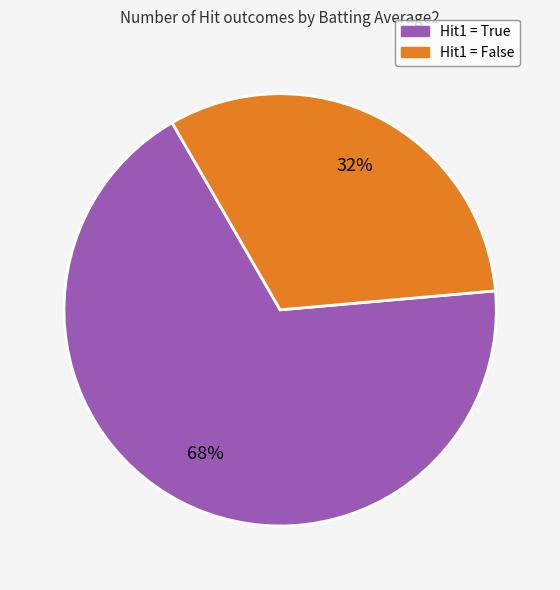

To the nearest percent, what is the difference between the largest and smallest slice percentages?

36%